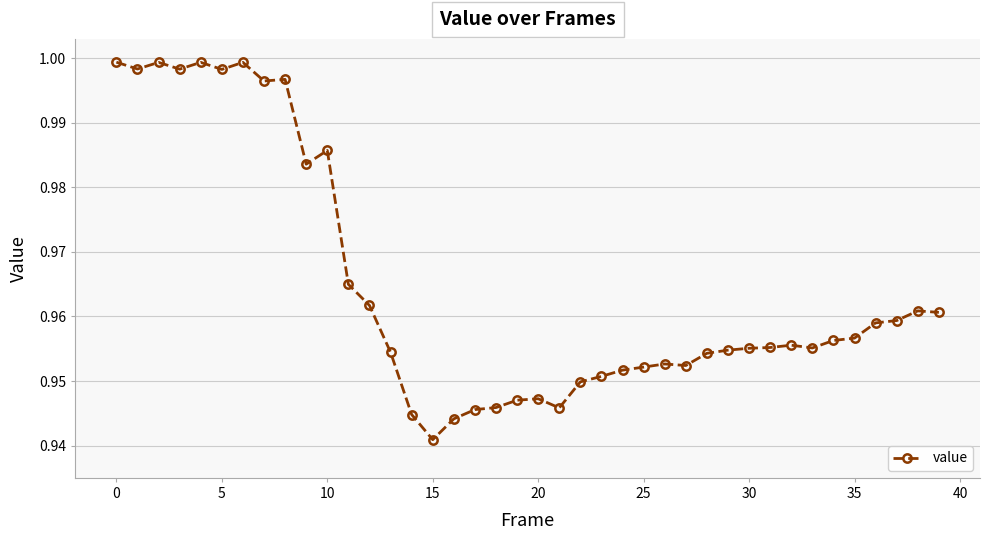

What is the sum of all values?

38.6